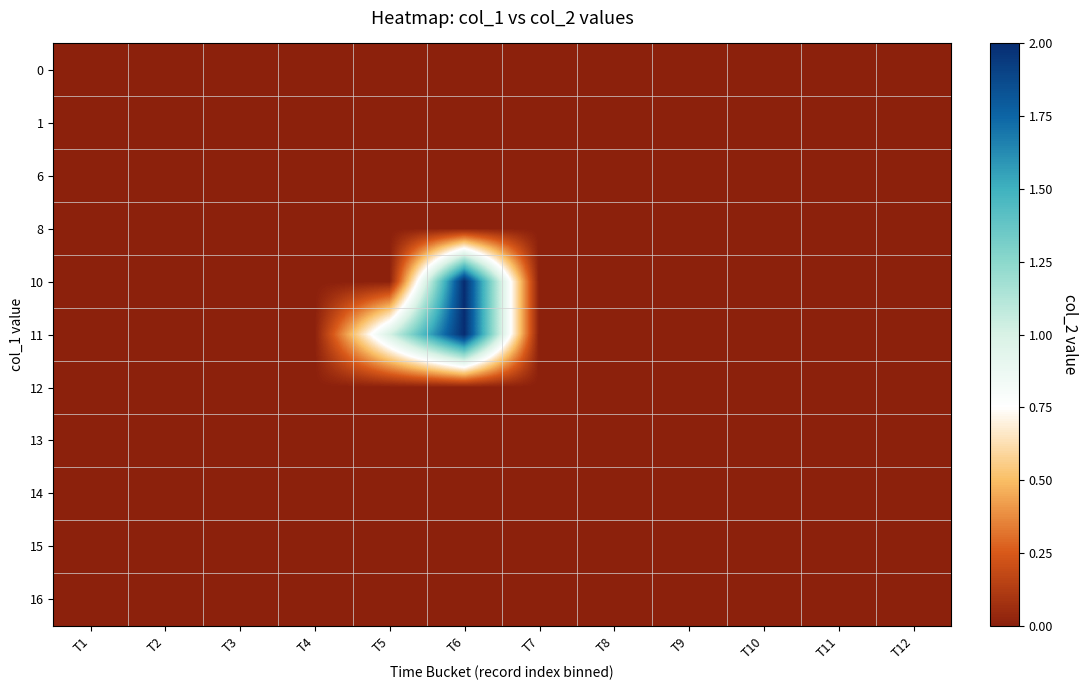

Which series changed the most between T10 and T12?

row_0